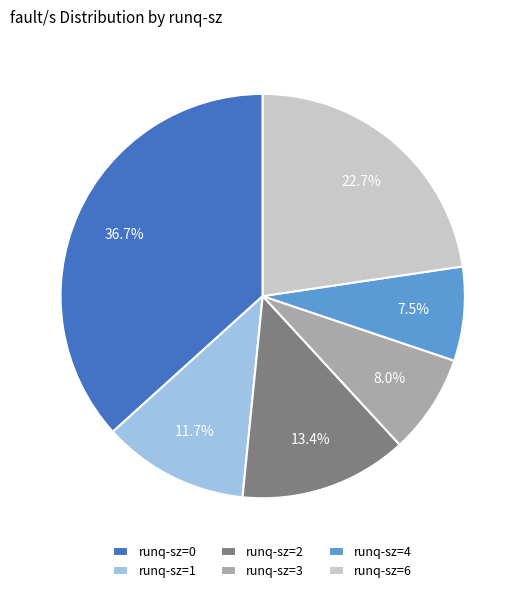

What is the largest slice in the pie chart?

runq-sz=0